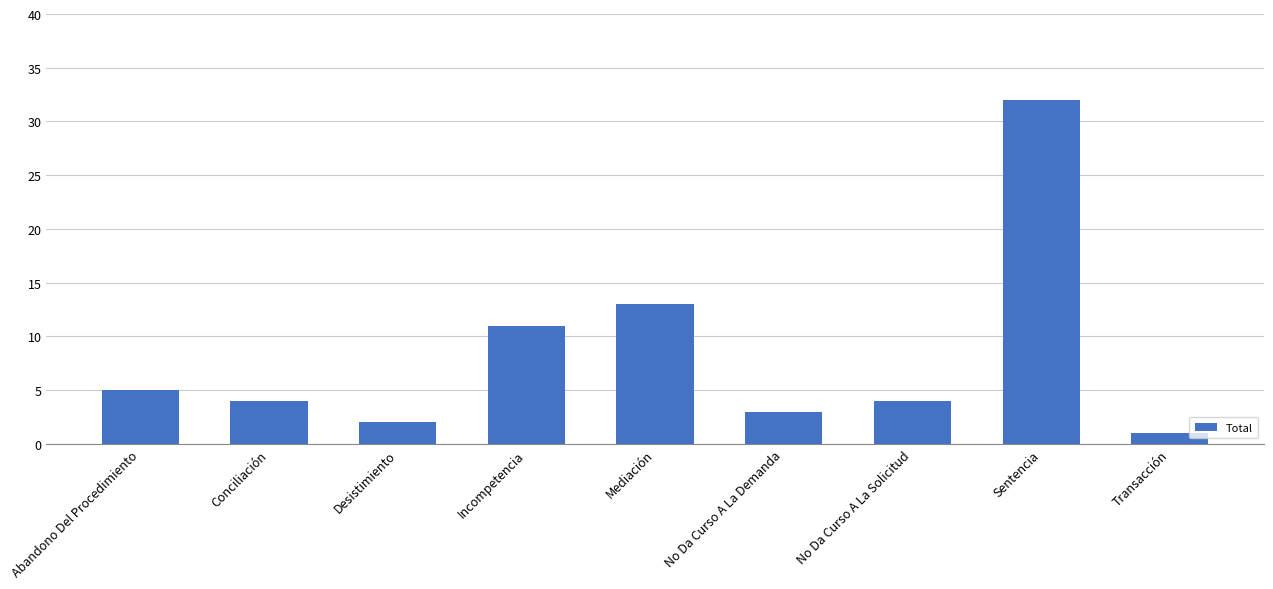

Reading left to right, list all the values displayed in this chart.

Abandono Del Procedimiento=5	Conciliación=4	Desistimiento=2	Incompetencia=11	Mediación=13	No Da Curso A La Demanda=3	No Da Curso A La Solicitud=4	Sentencia=32	Transacción=1